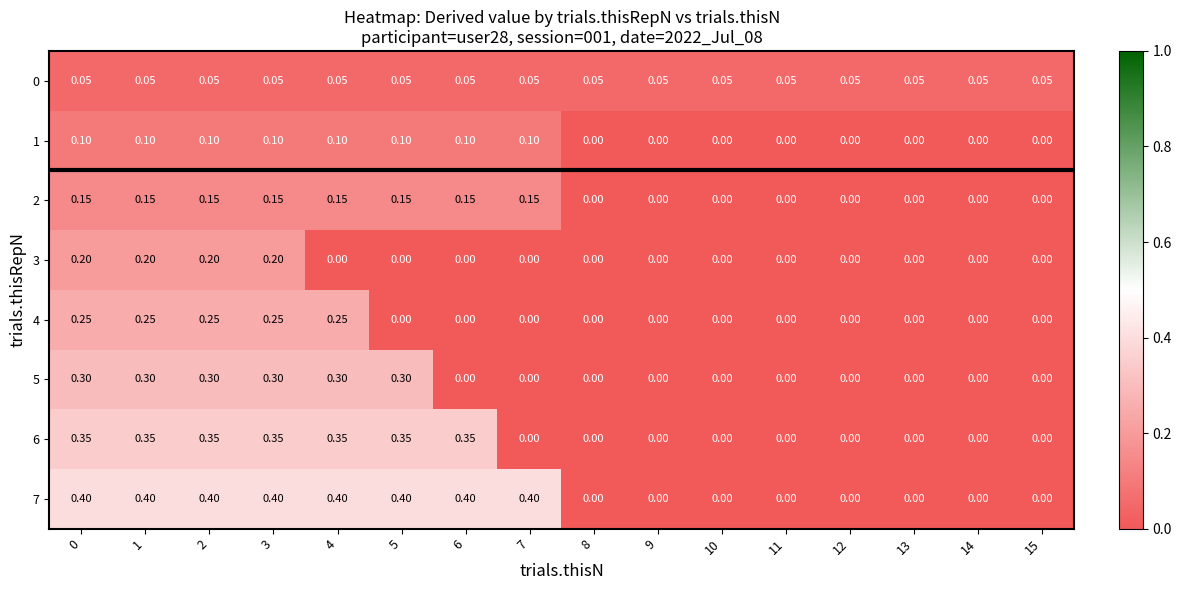

Which series has the largest total across all categories?

7